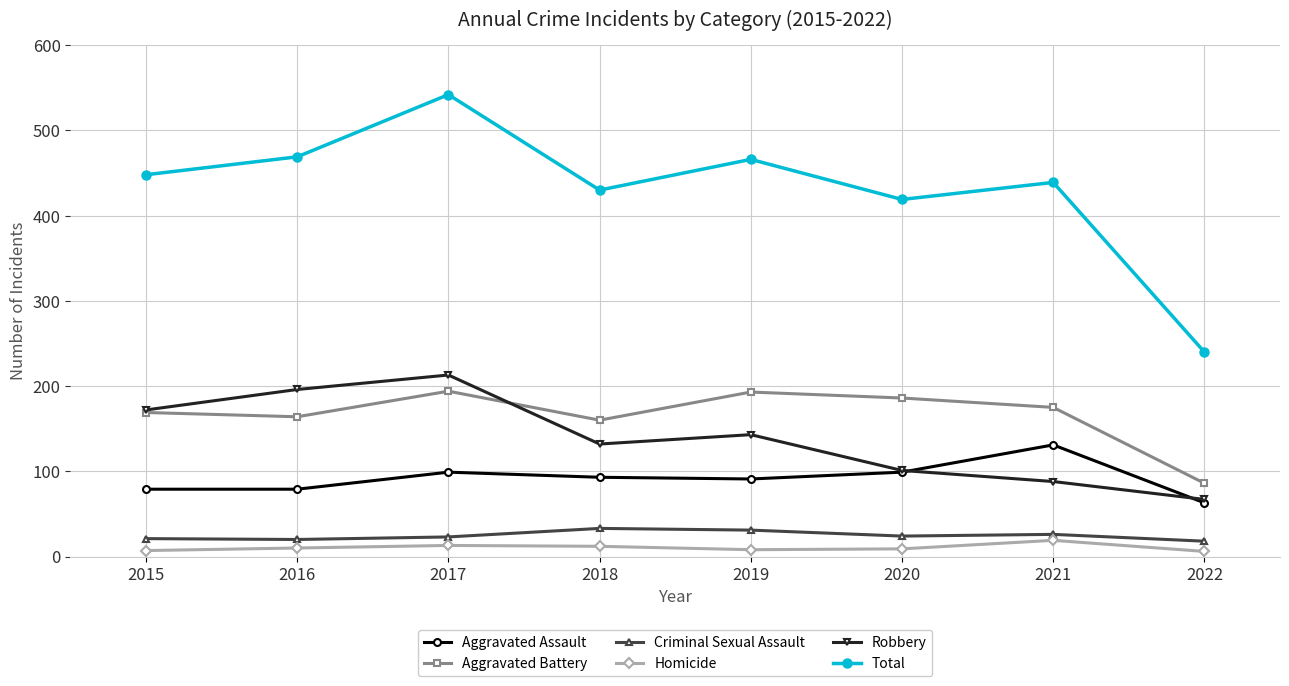

True or false: Aggravated Battery and Aggravated Assault intersect in this chart.

False